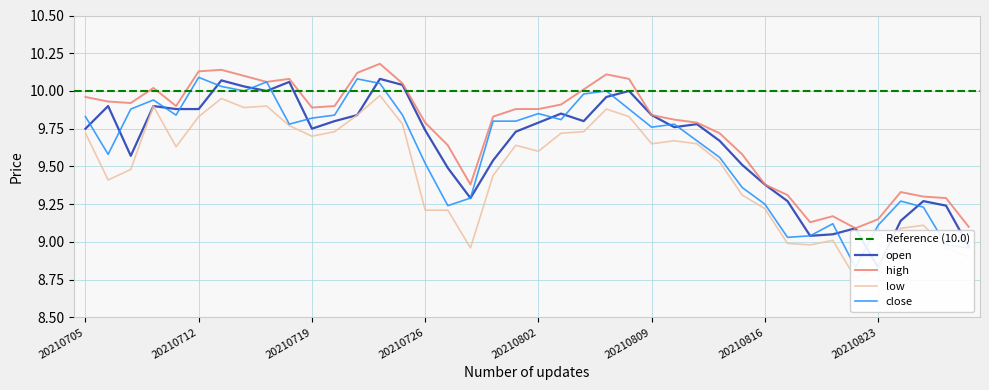

At how many categories does at least one series exceed 8?

40